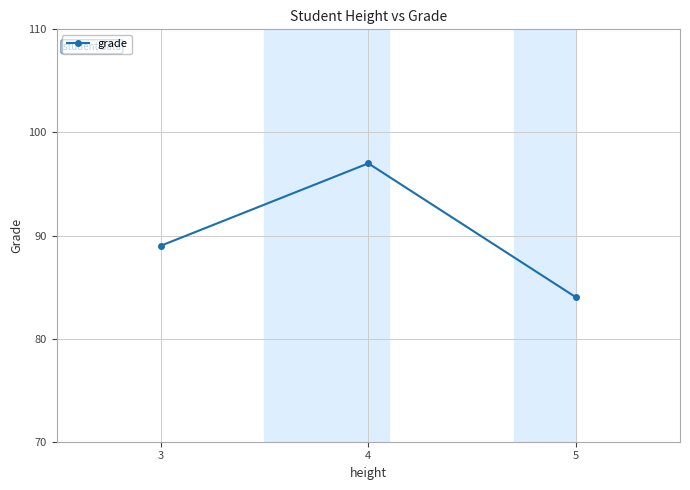

What is the minimum value shown in the chart?

84